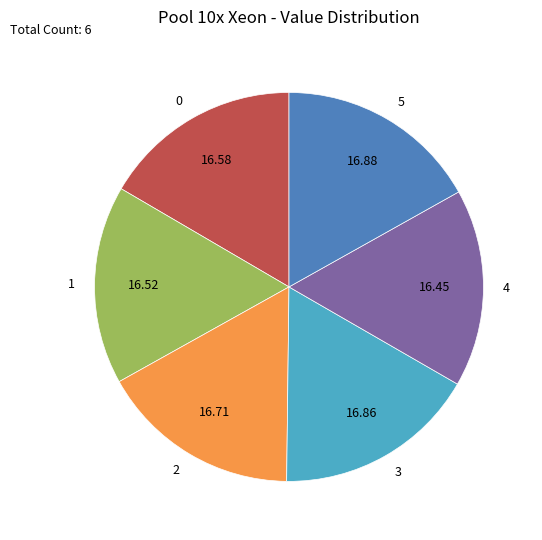

Combined, do 1 and 5 account for over 50%?

No